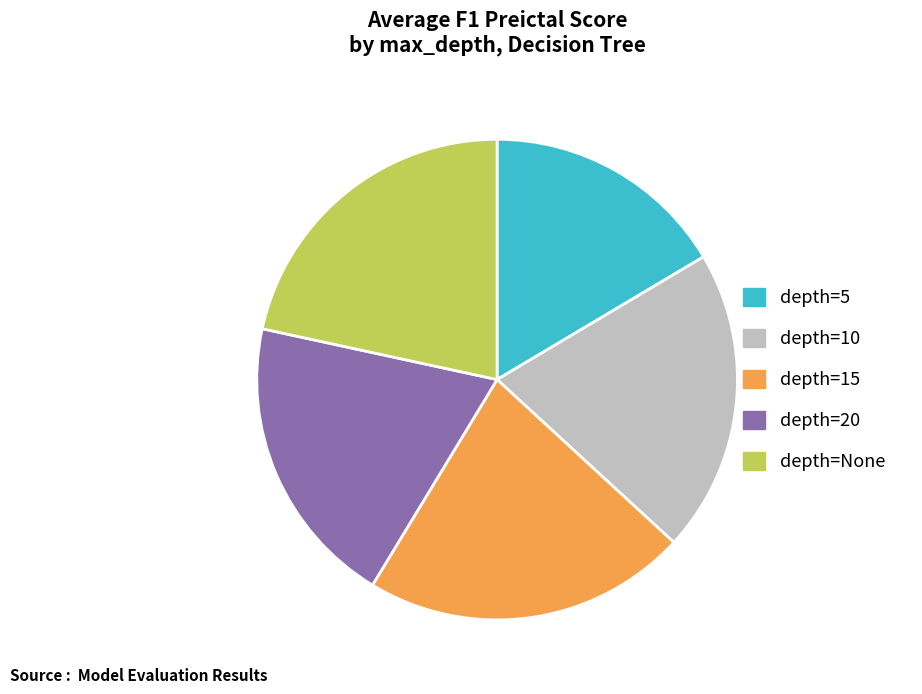

Which category has the smallest portion of the pie?

depth=5